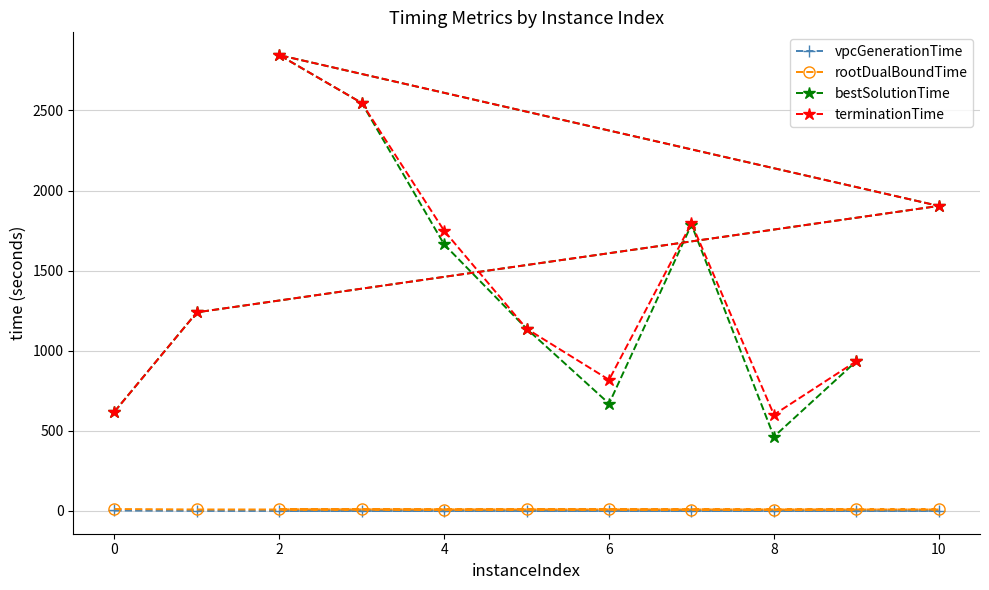

Which series has the widest spread of values?

bestSolutionTime